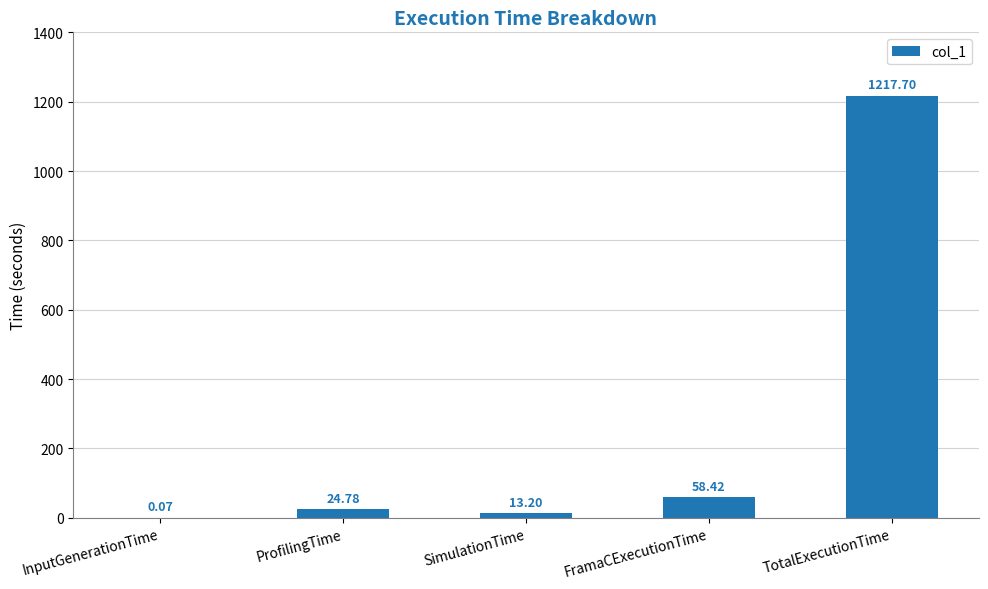

The chart shows a value of 1217.7 at TotalExecutionTime. True or false?

True